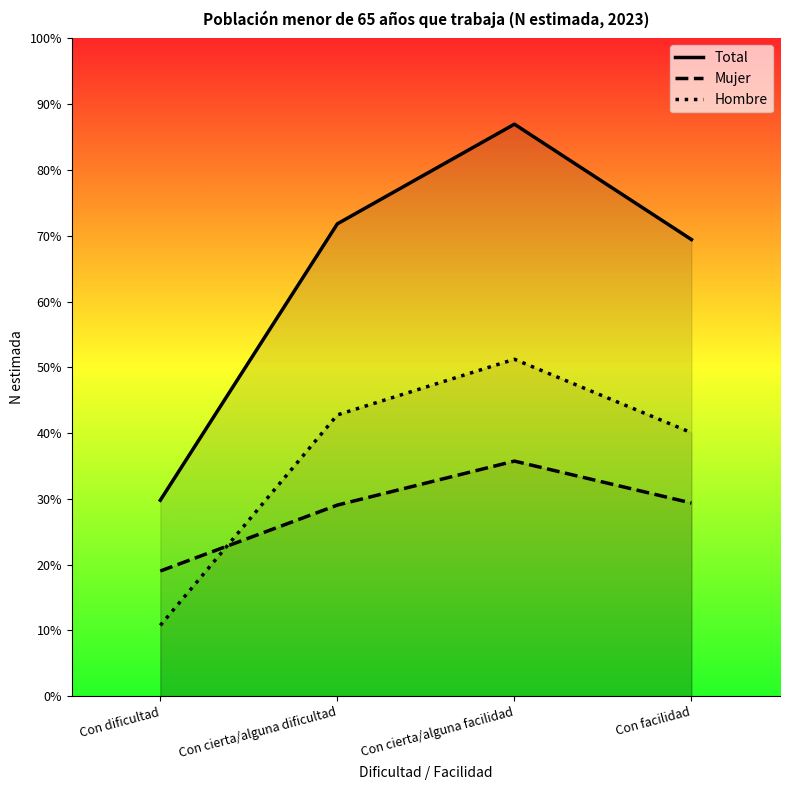

What are all the series names shown in the legend?

Hombre, Mujer, Total